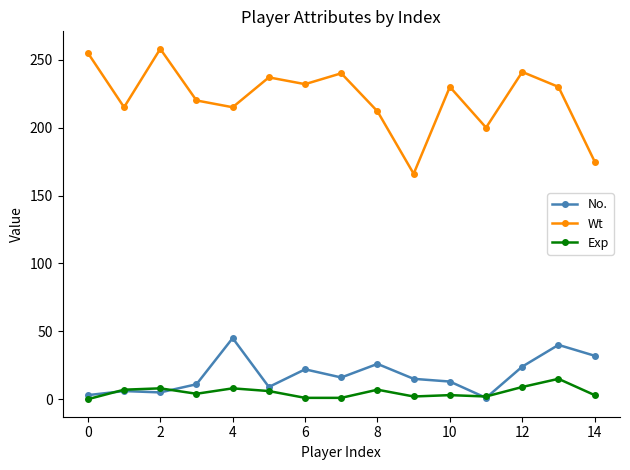

Which series has the widest spread of values?

Wt